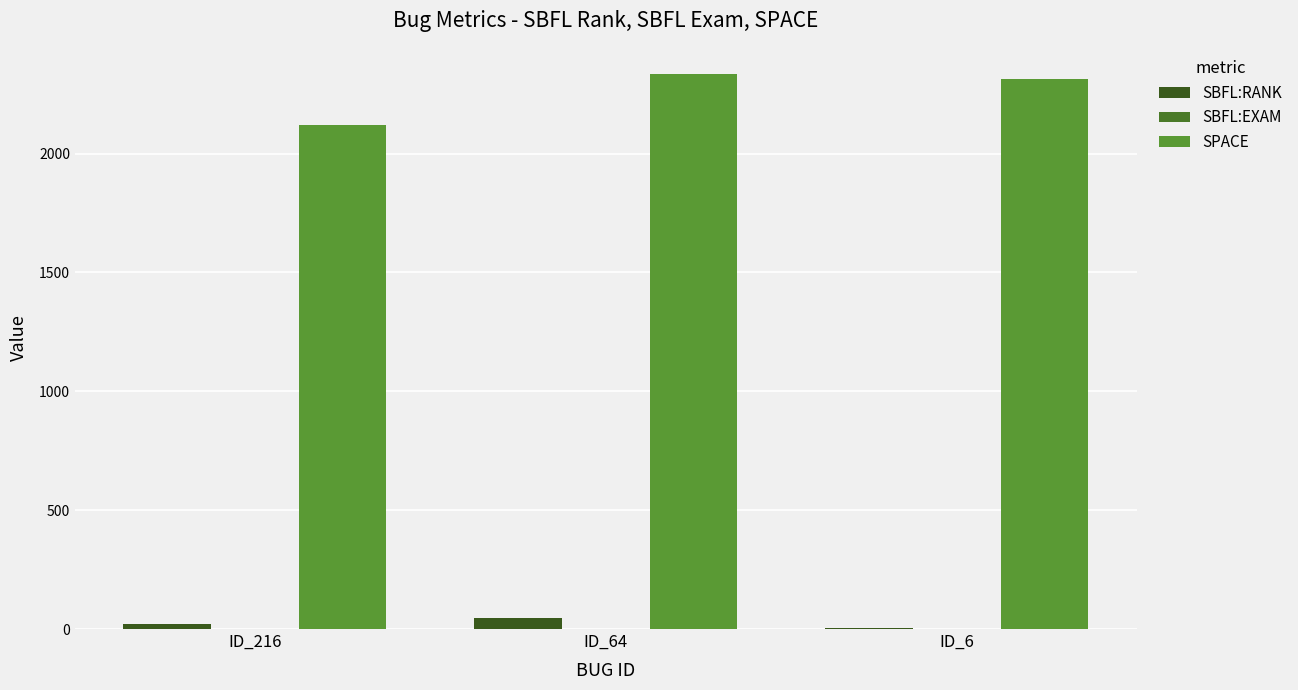

What is the average value of the SBFL:EXAM series?

1.0